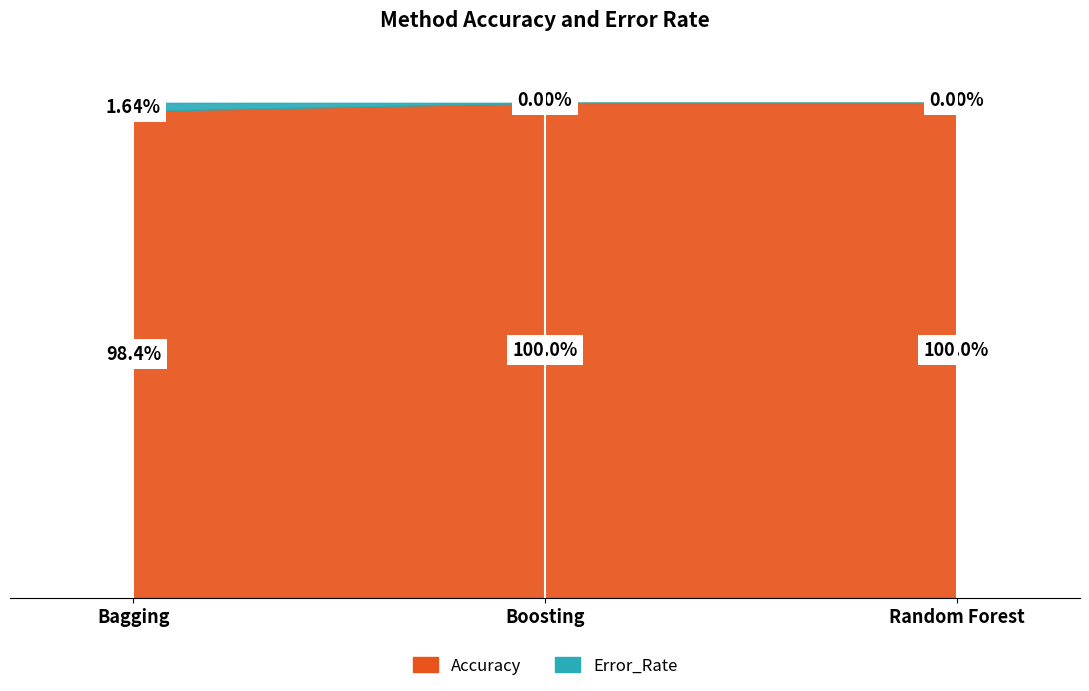

How many lines are shown in the chart?

2